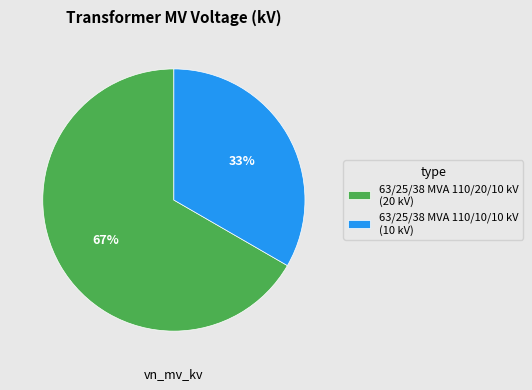

How many segments does this pie chart have?

2